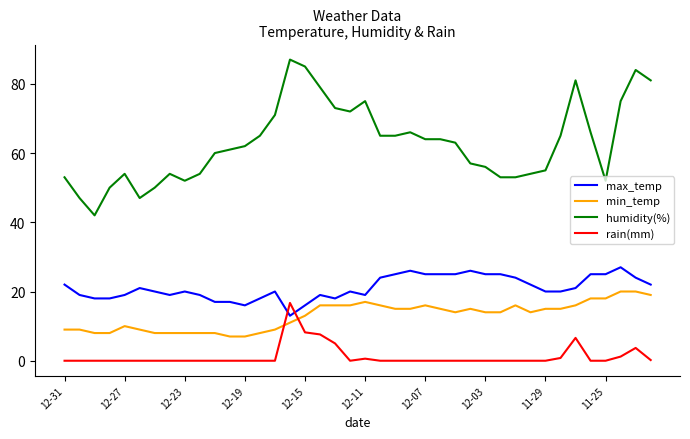

True or false: rain(mm) and humidity(%) intersect in this chart.

False